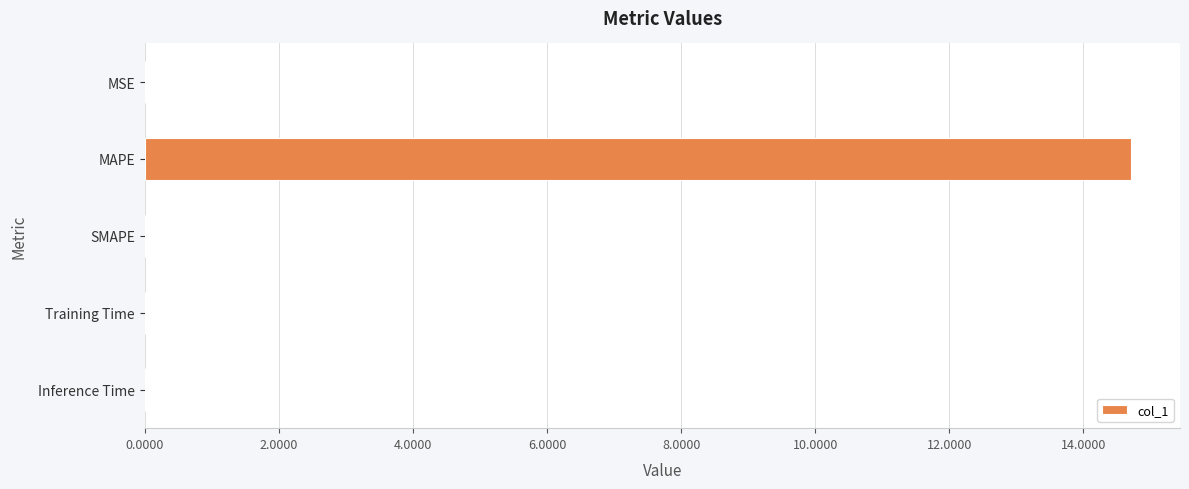

What is the maximum value shown in the chart?

14.7